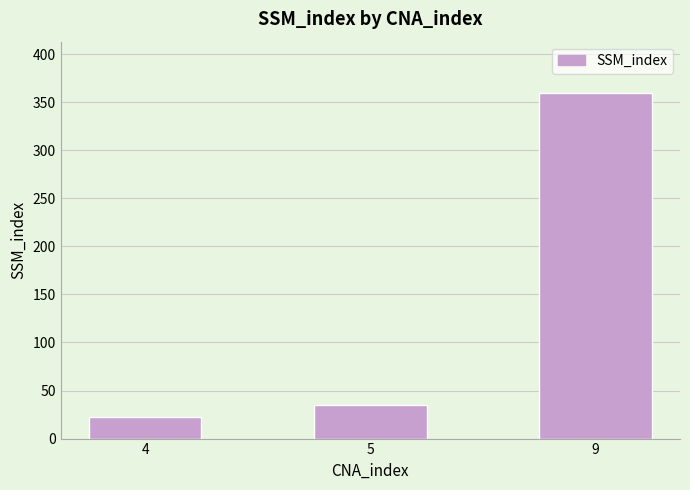

Reading left to right, what are all the values shown in this chart?

4=22	5=35	9=359